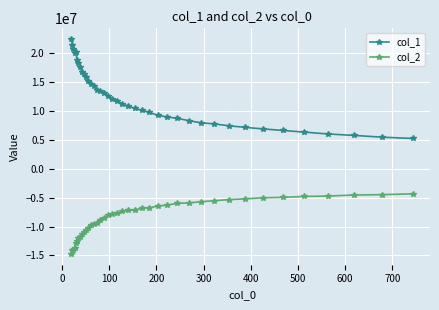

What is the value of the col_1 point at the 29th from the left?

8329180.5